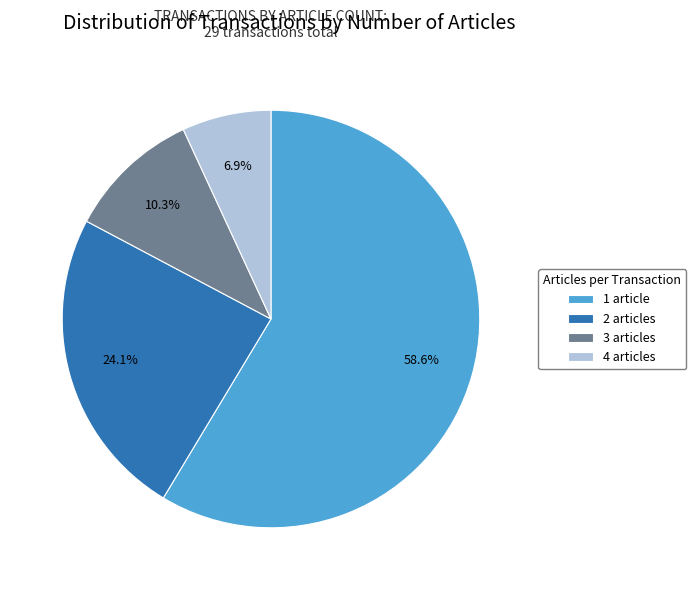

Does any single category account for the majority?

Yes